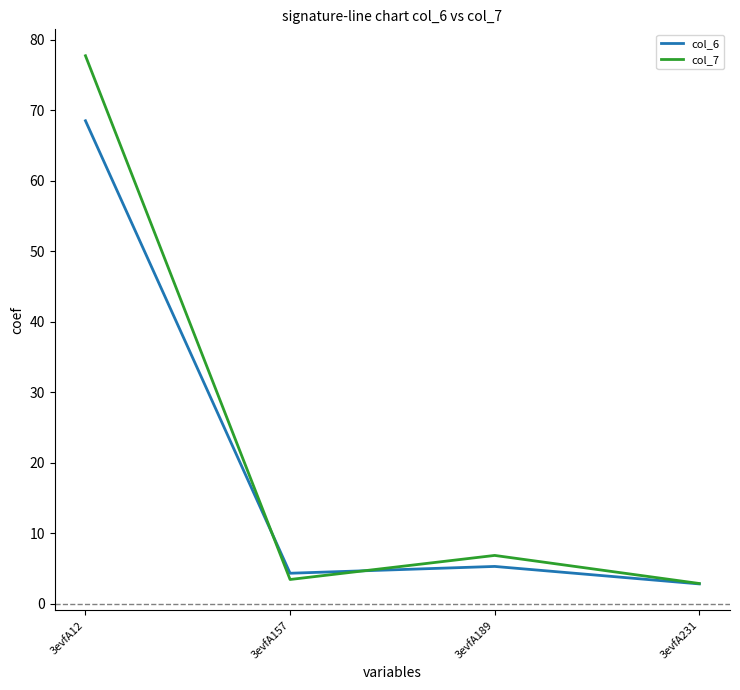

Which series has the widest spread of values?

col_7